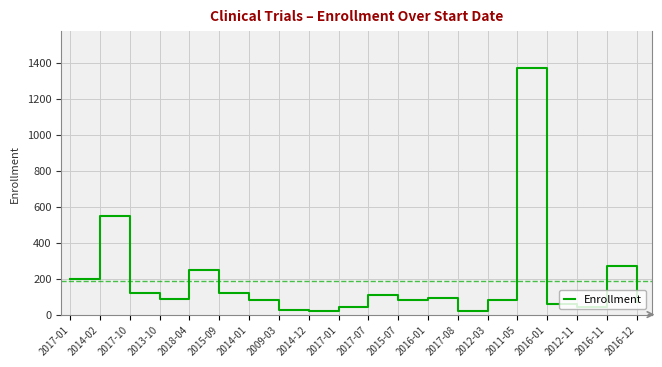

Does the chart have visible grid lines?

Yes